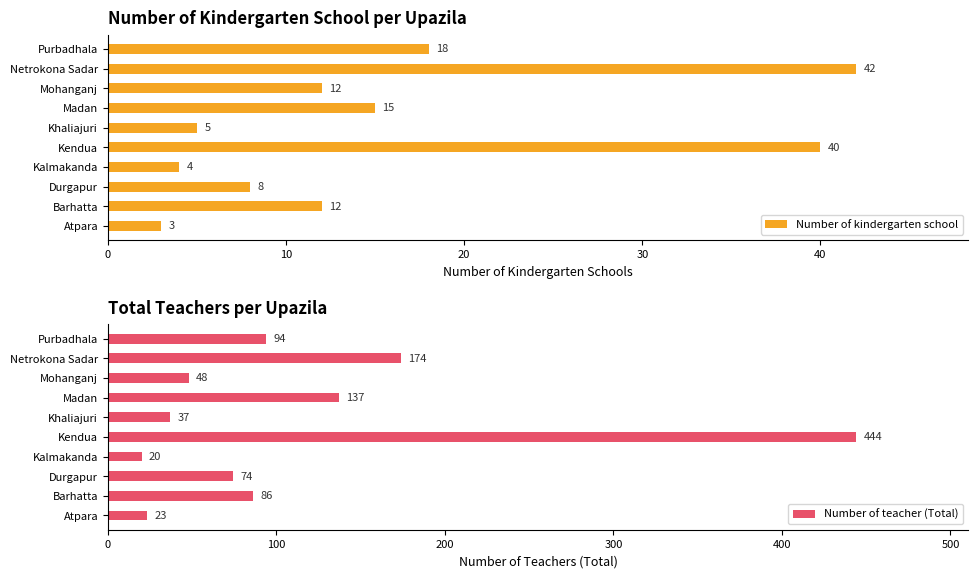

The Number of kindergarten school series shows 71 at Netrokona Sadar. True or false?

False